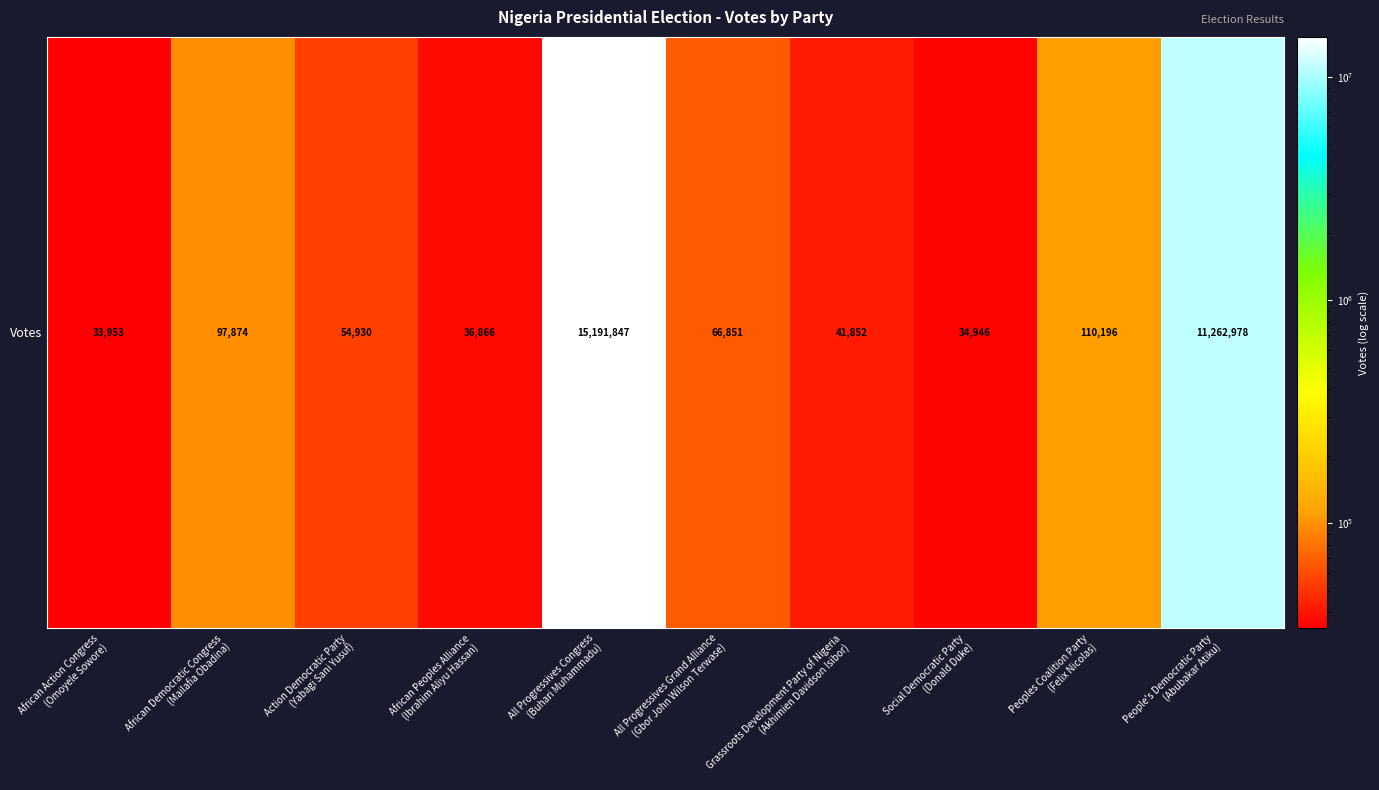

Approximately how many times larger is the value at African Peoples Alliance
(Ibrahim Aliyu Hassan) compared to Action Democratic Party
(Yabagi Sani Yusuf)?

0.7